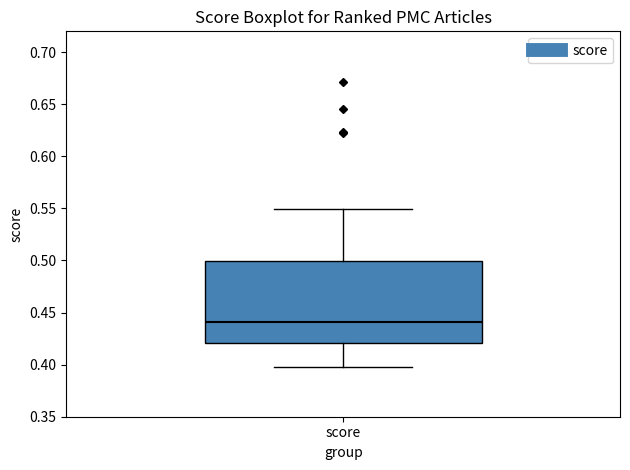

Where is the upper edge of the box for score on the y-axis? The values are not printed on the chart, so give them approximately, as read against the axis.

0.50